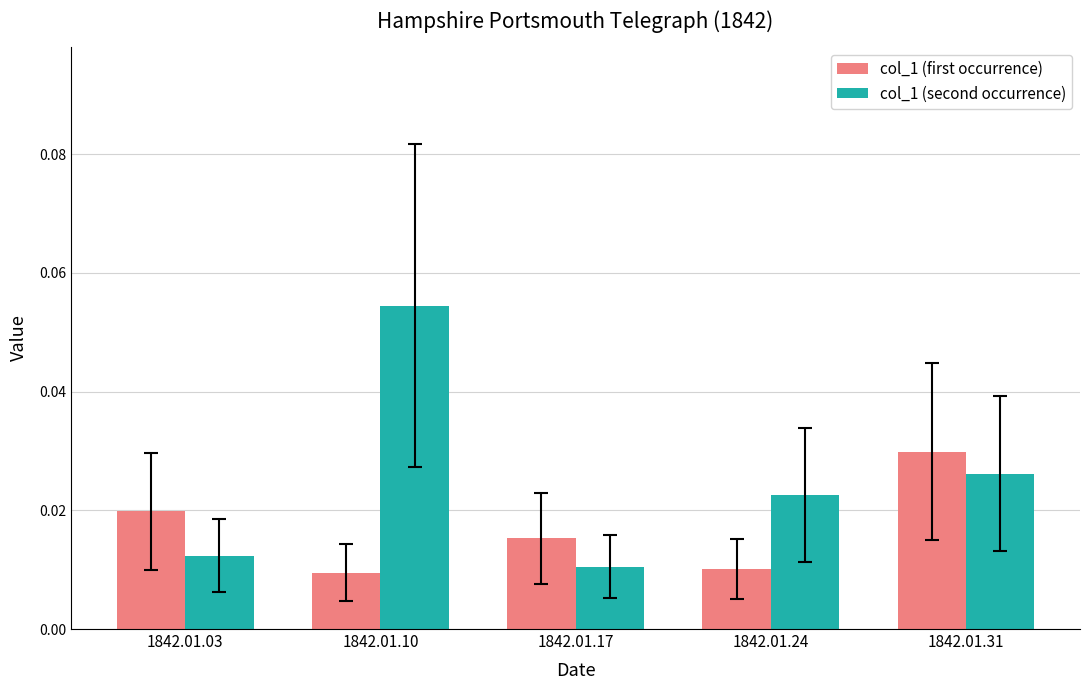

Rank the series by their maximum value, from highest to lowest.

col_1 (second occurrence), col_1 (first occurrence)